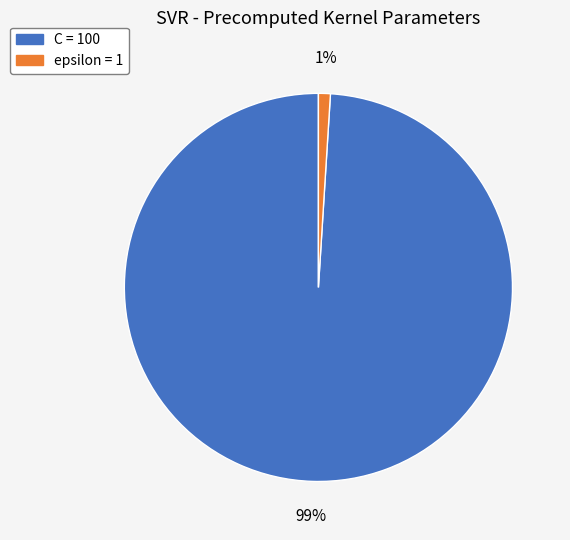

Combined, do epsilon and C account for over 50%?

Yes